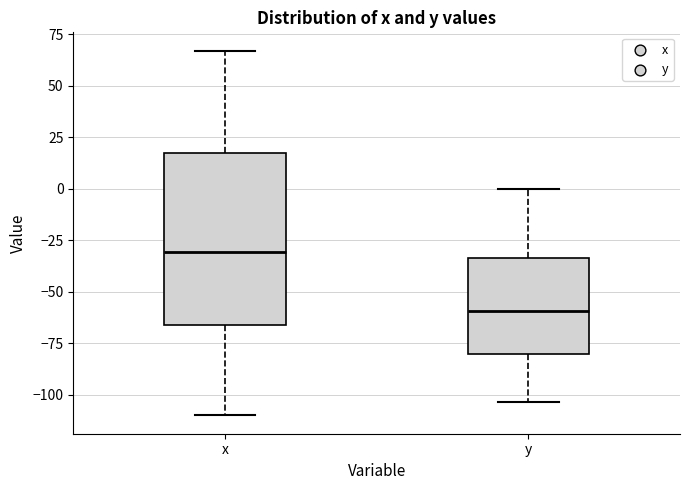

Reading left to right, transcribe this box plot: for each box, give where its median line is, the range the box spans, and where its two whiskers end, as read against the y-axis. The values are not printed on the chart, so give them approximately, as read against the axis.

x: median -30, box -65 to 15, whiskers -110 to 65
y: median -60, box -80 to -35, whiskers -105 to 0